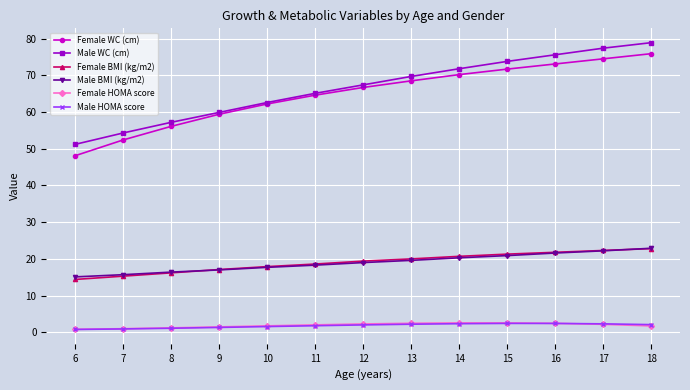

How many lines are shown in the chart?

6